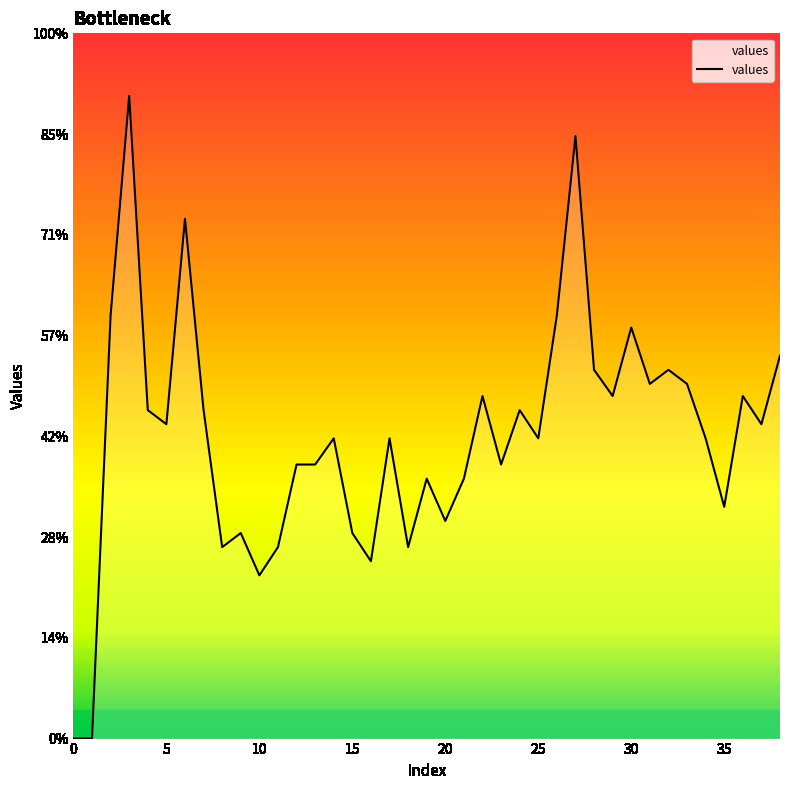

Does the chart have visible grid lines?

No